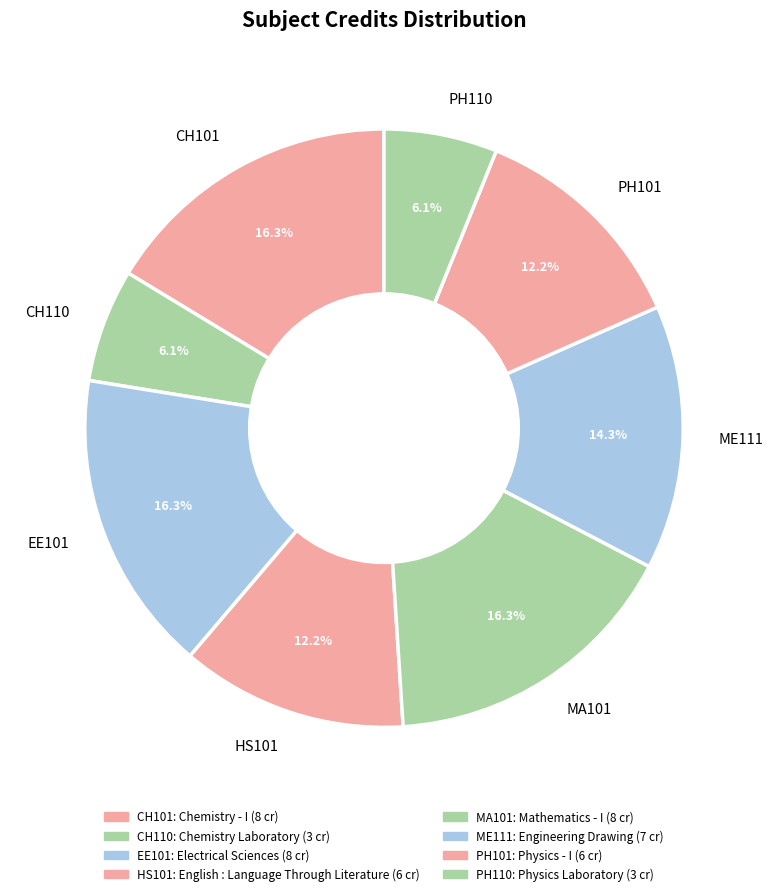

To the nearest percent, what is the difference between the largest and smallest slice percentages?

10%